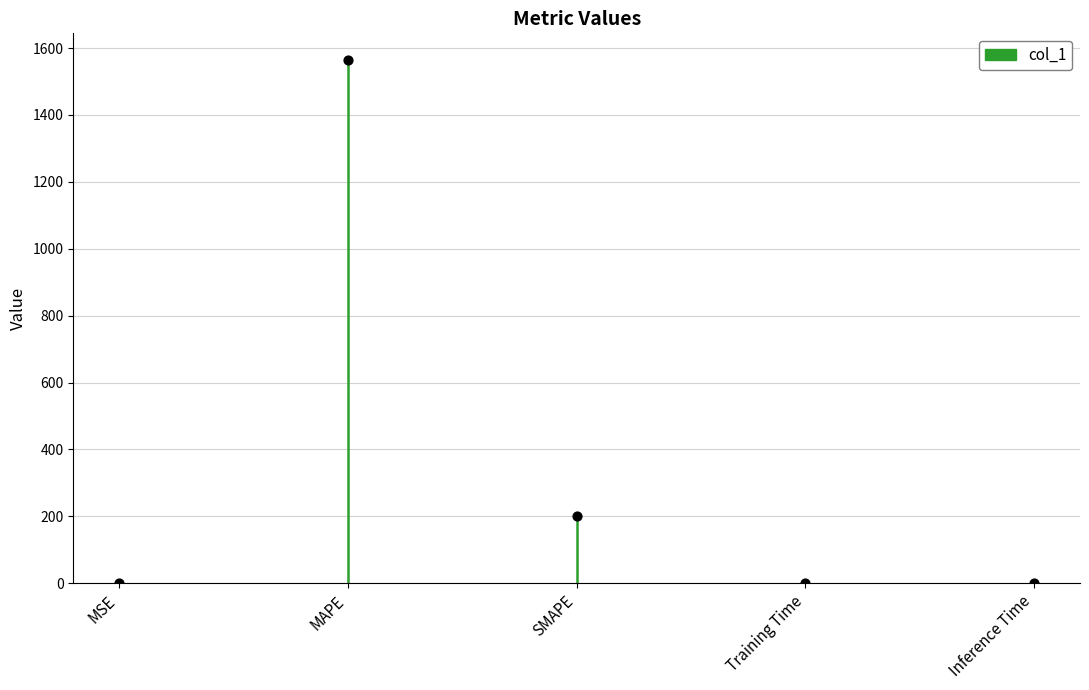

Which has a higher value, SMAPE or MSE?

SMAPE